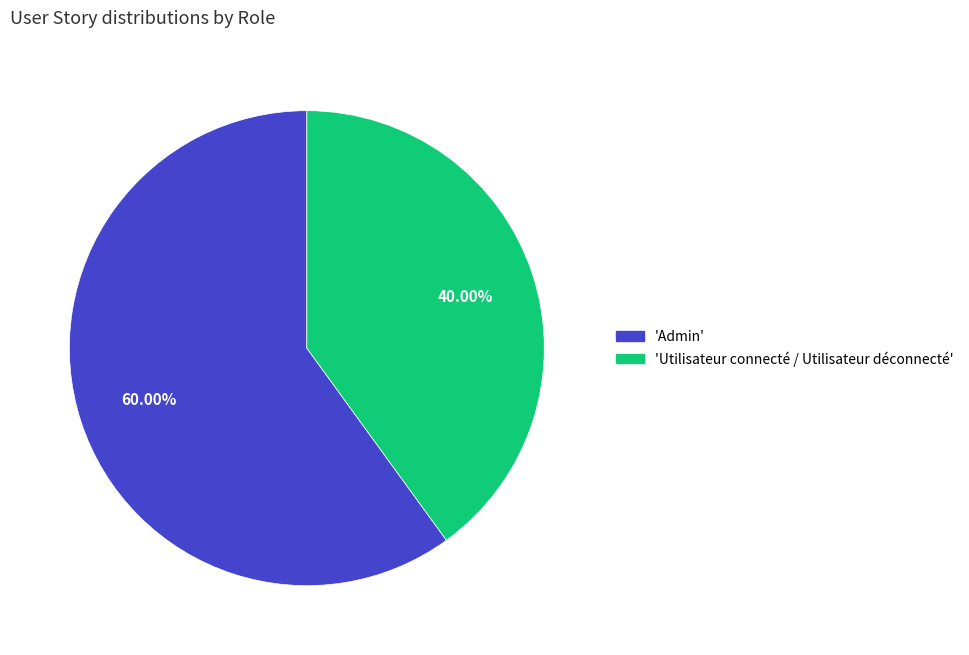

Is there any slice that represents more than half of the pie?

Yes